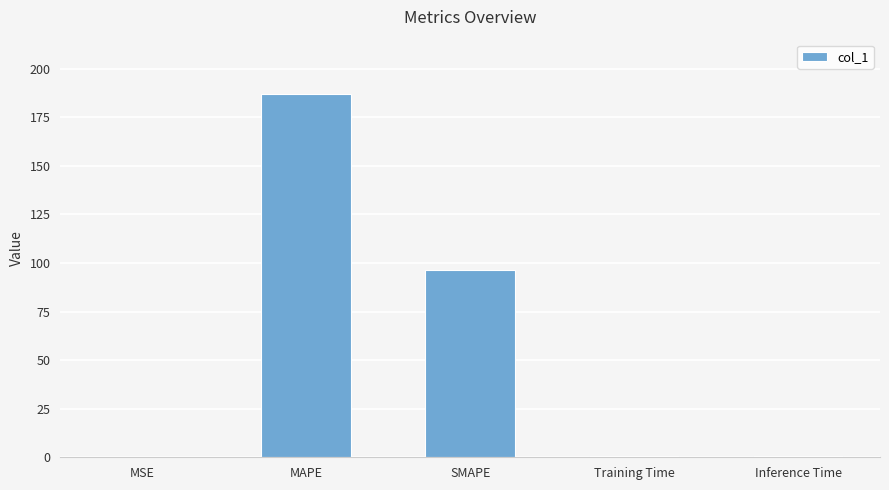

At which label is the value closest to 93?

SMAPE